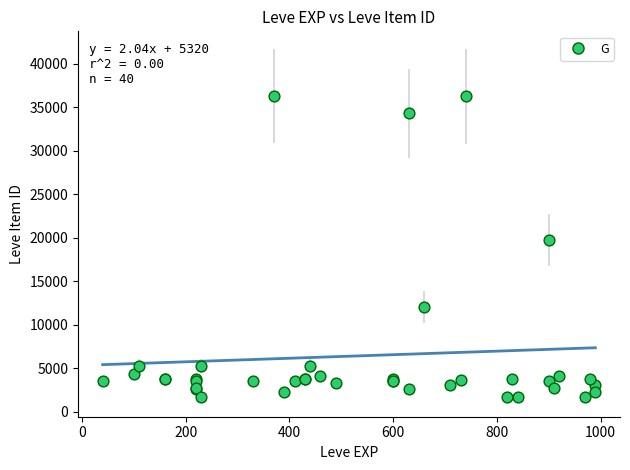

What Y value in the scatter plot is closest to 18967?

19744